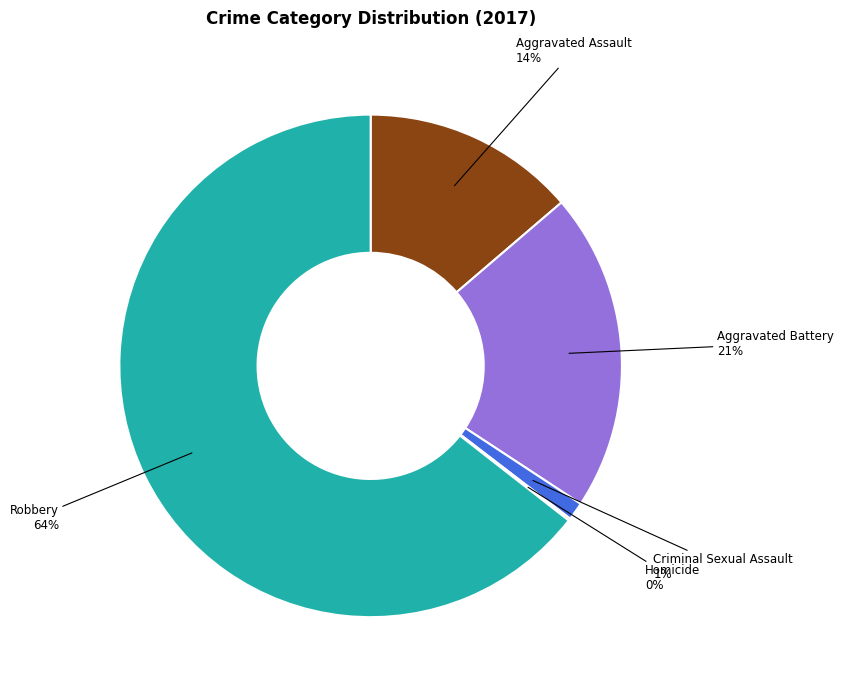

Is the sum of Criminal Sexual Assault and Aggravated Assault greater than half?

No